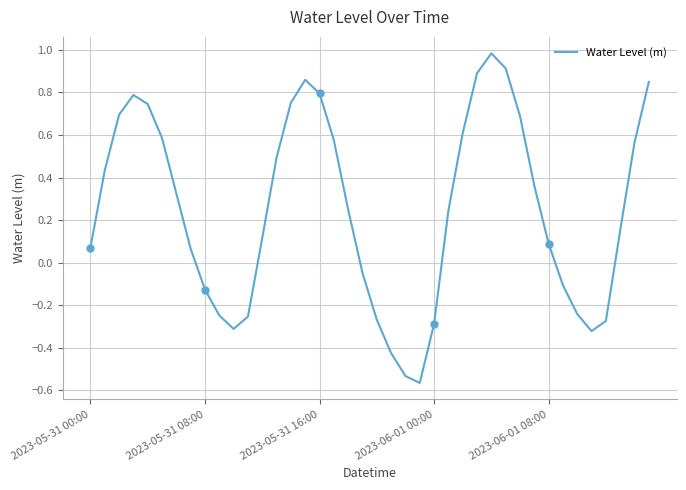

Where is the first local minimum?

10